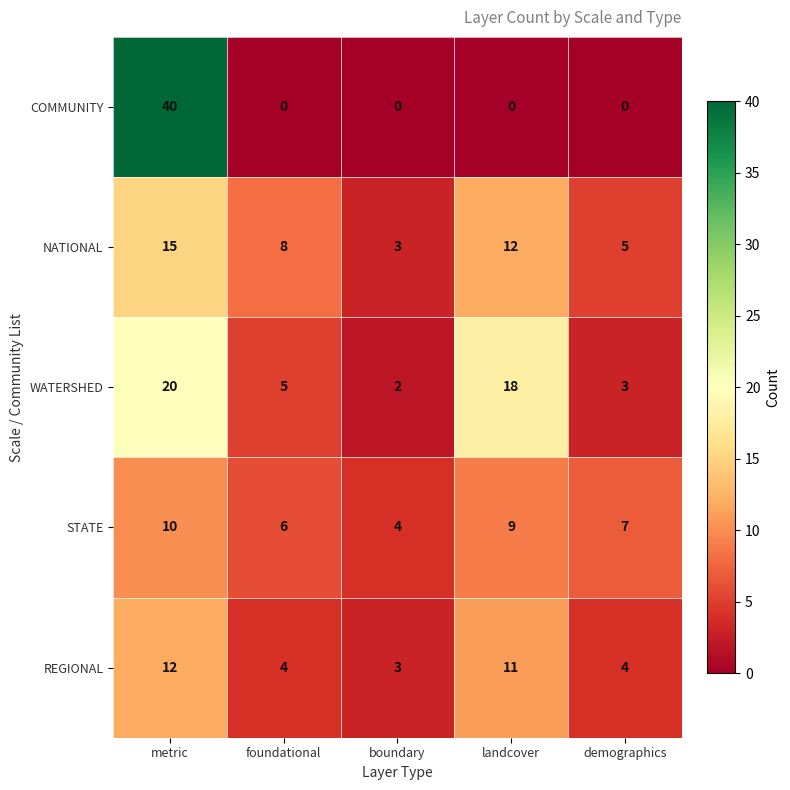

At foundational, list the series in order from largest to smallest.

NATIONAL, STATE, WATERSHED, REGIONAL, COMMUNITY